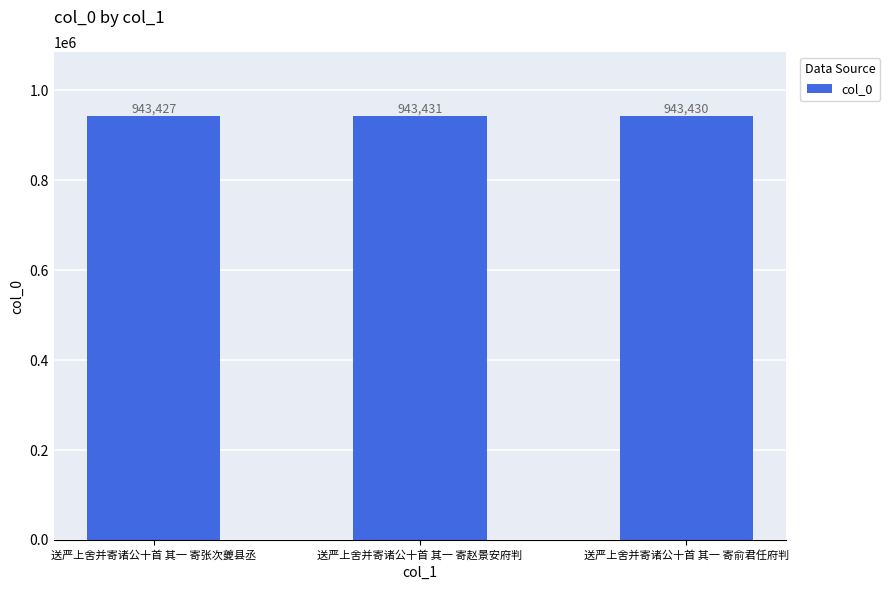

What is the sum of all values?

2830288